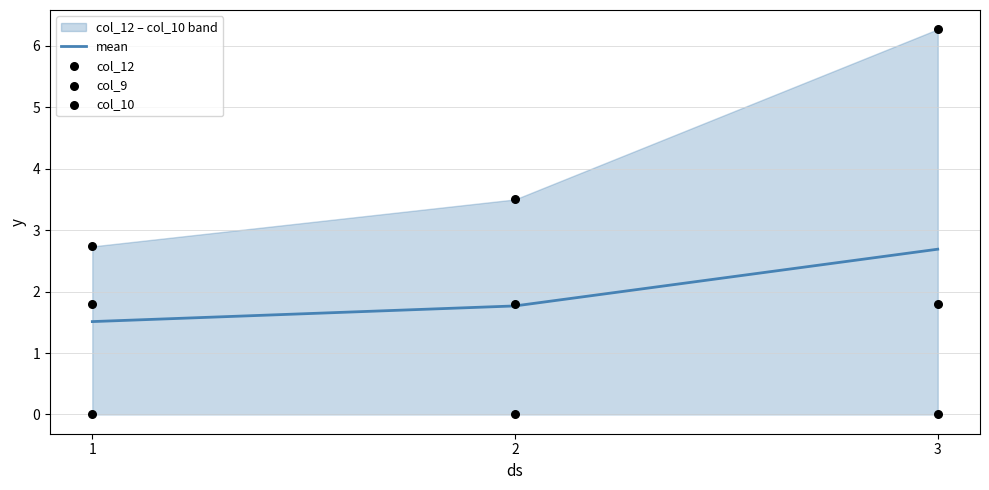

At how many categories does at least one series exceed 5?

1